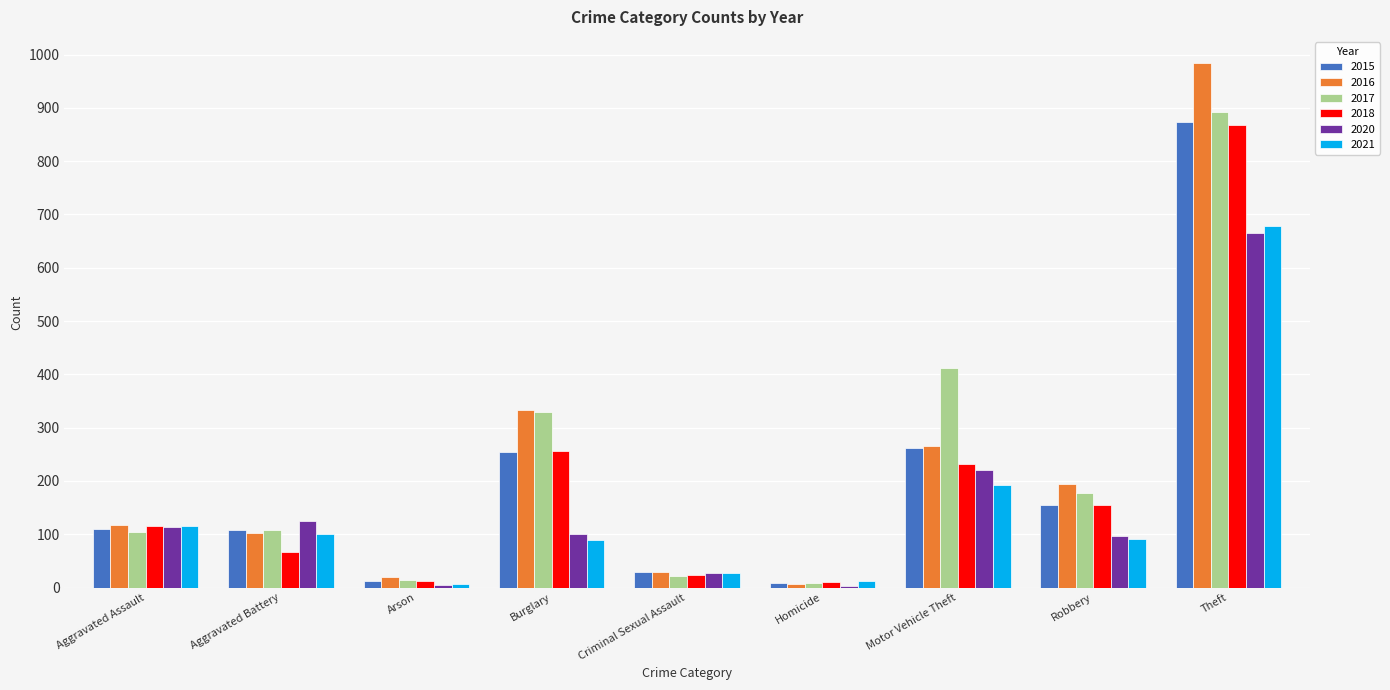

What is the sum of the 2015 values at Arson and Criminal Sexual Assault?

42